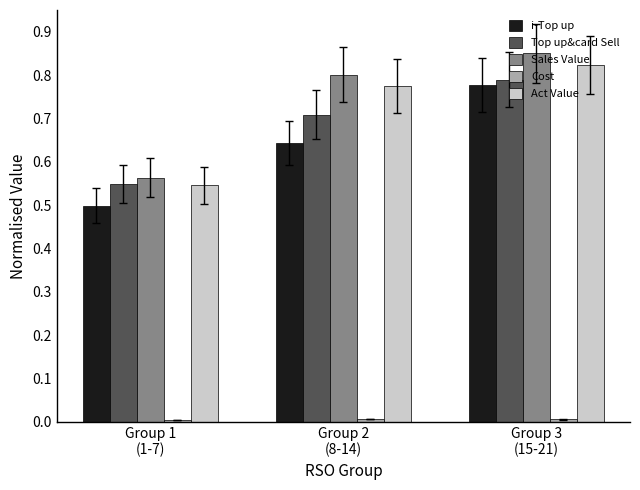

How many Sales Value values are between 0 and 1?

3